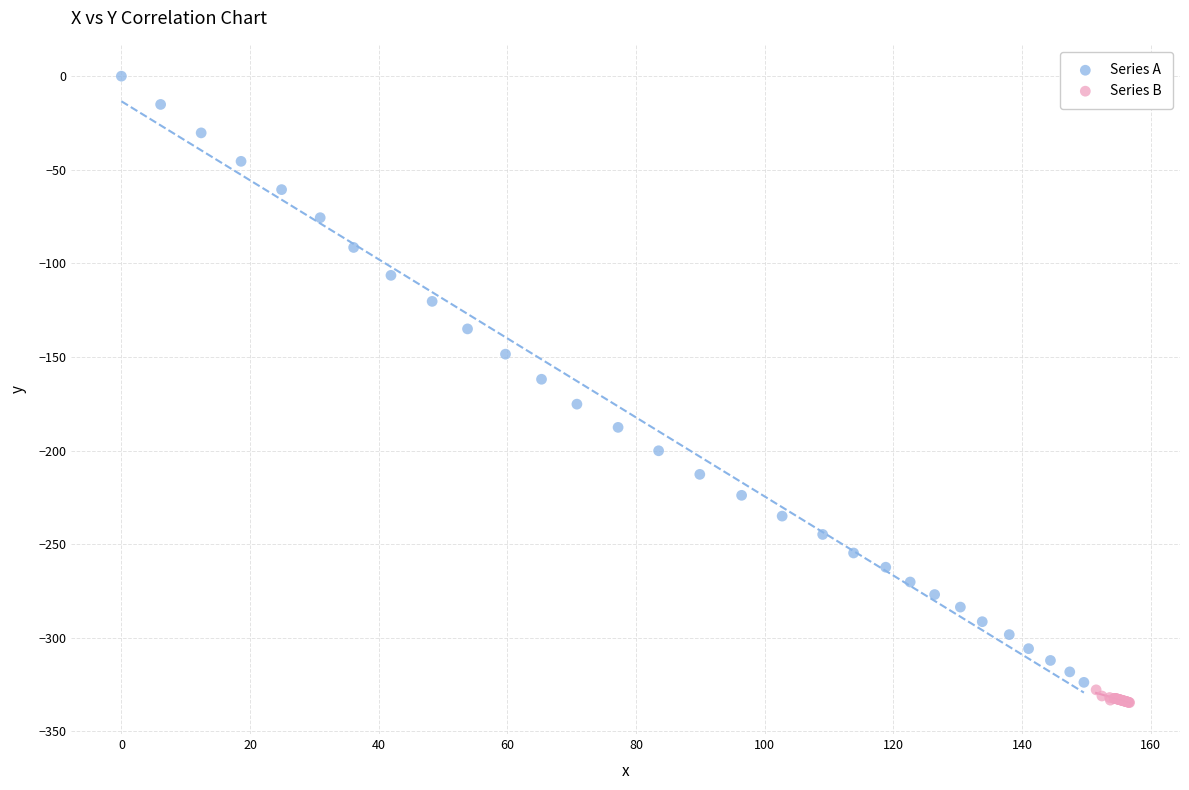

Which series reaches the maximum Y coordinate?

Series A